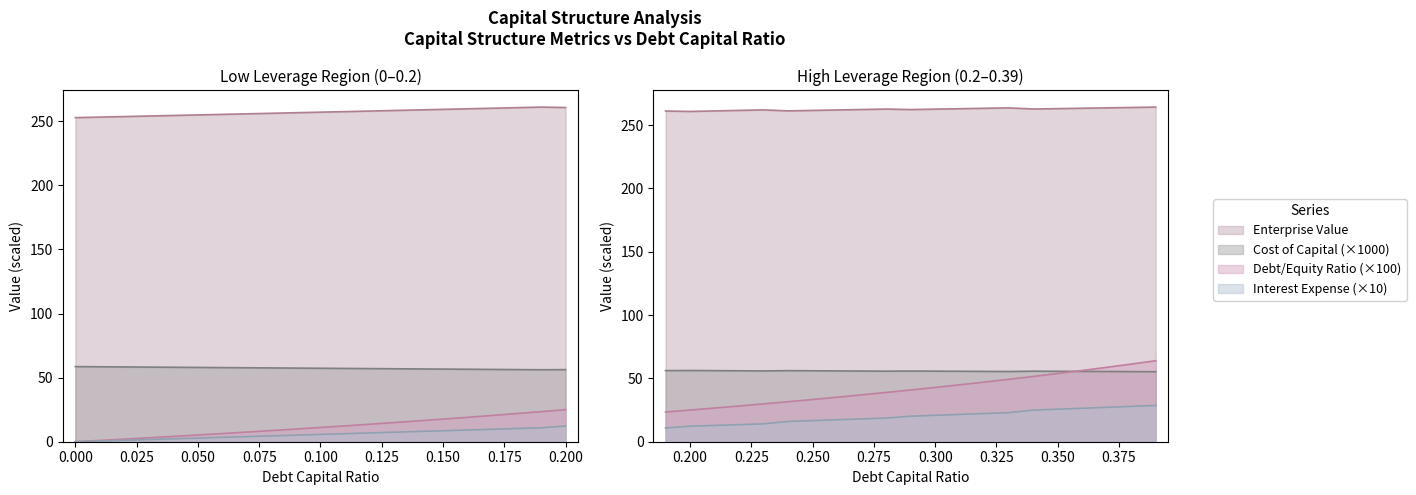

Where does the enterprise_value series first go above 261?

19